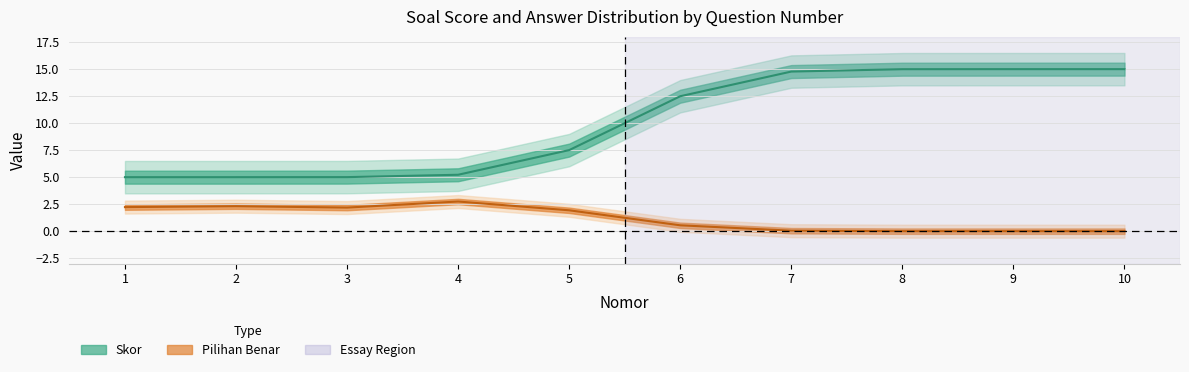

Count the number of data series in this chart.

2